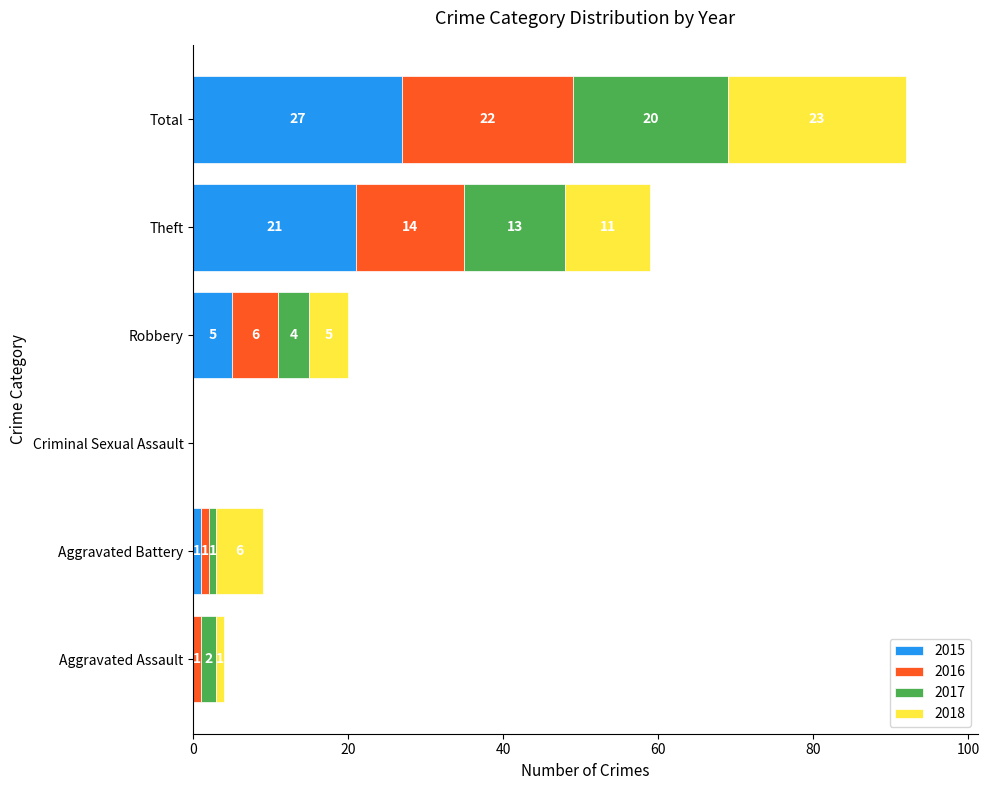

What is the highest value of the 2015 series?

27